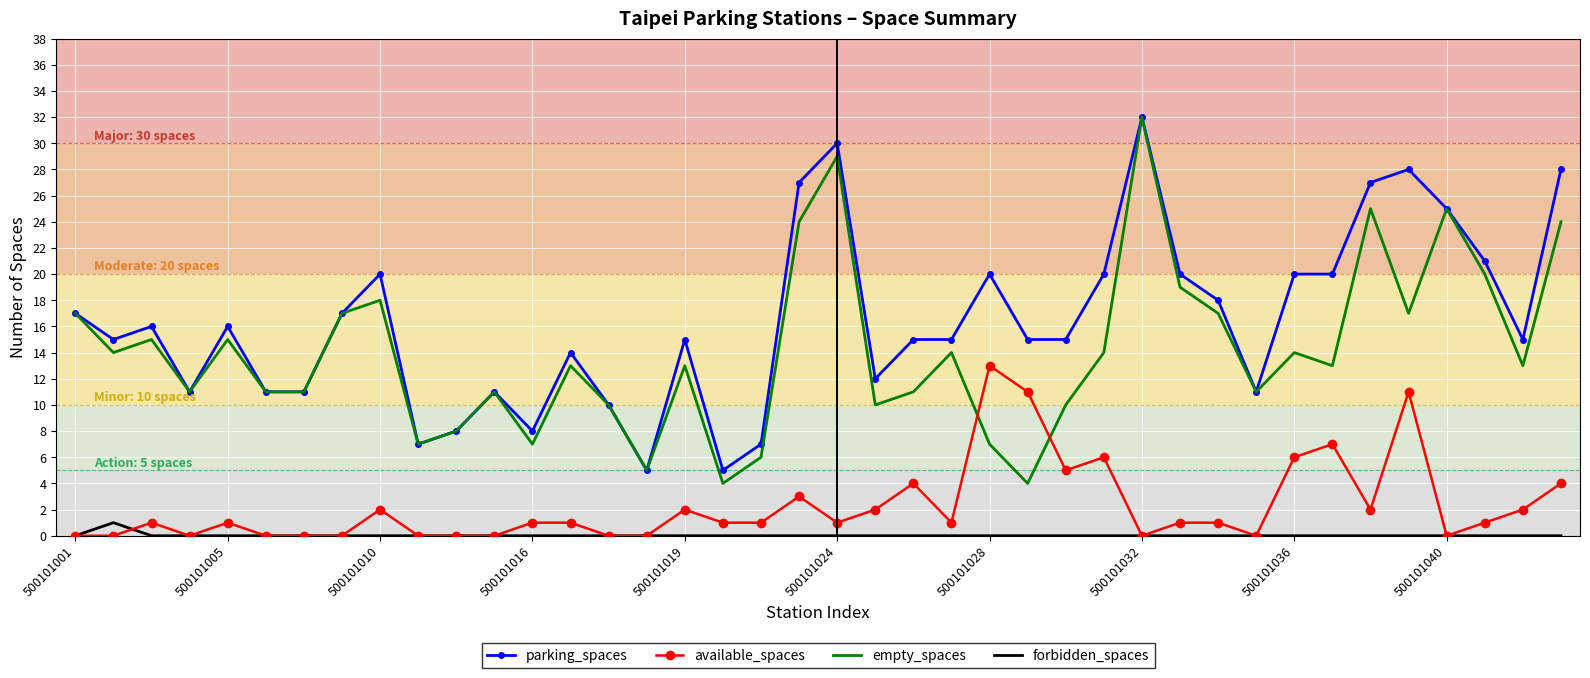

What is the average value of the available_spaces series?

2